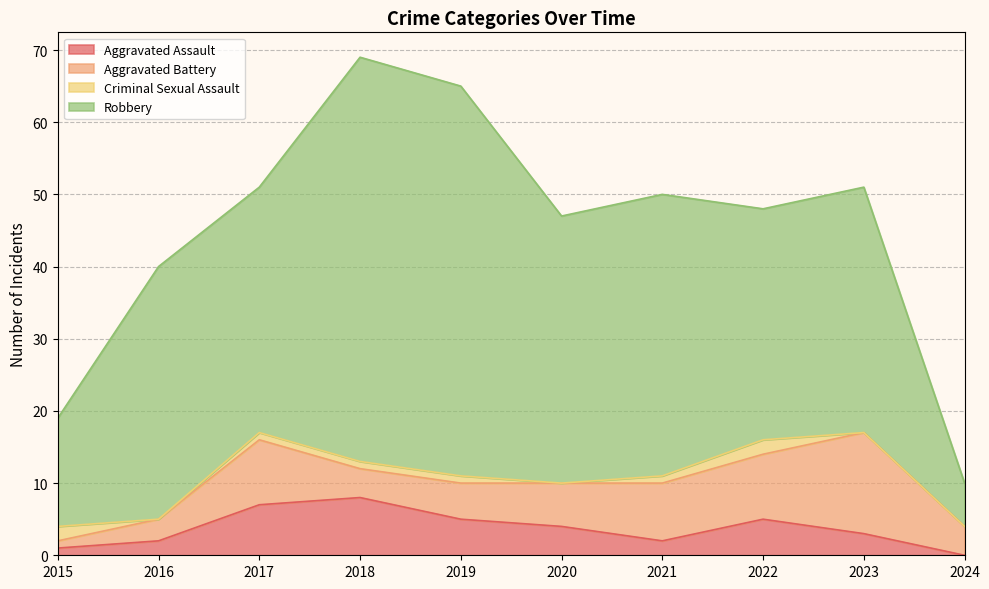

At which label is Robbery closest to 31?

2022